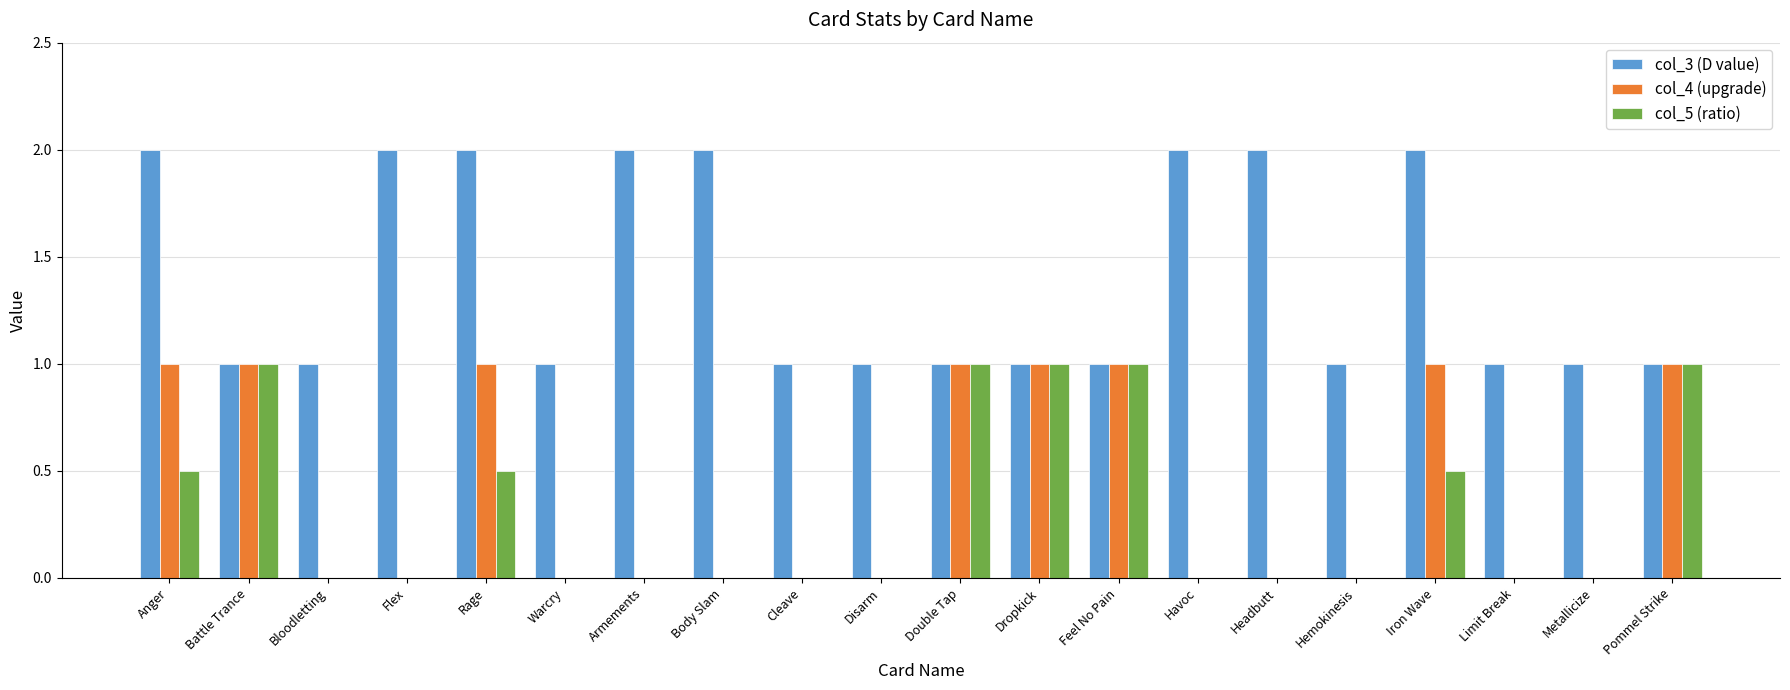

The value of col_3 (D value) at Feel No Pain is 1.7. True or false?

False